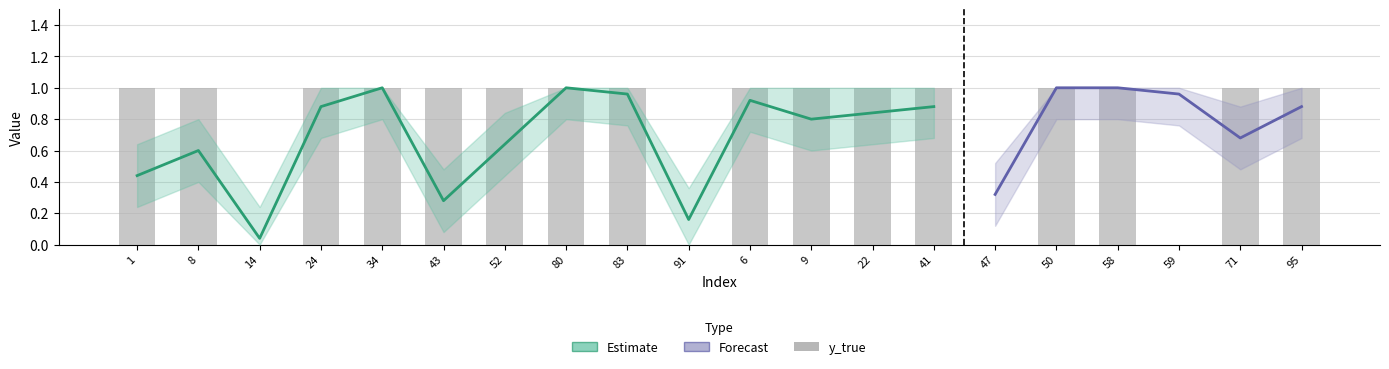

What is the average value?

1